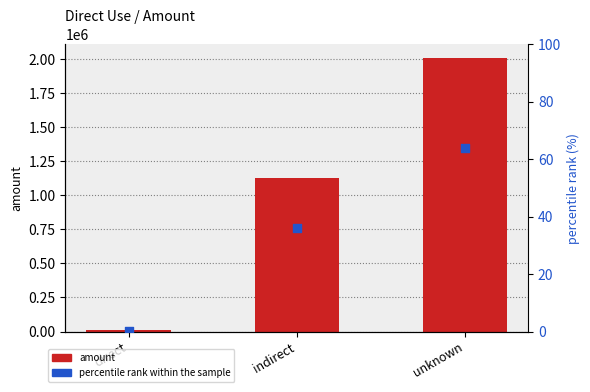

Which series reaches the maximum Y coordinate?

amount